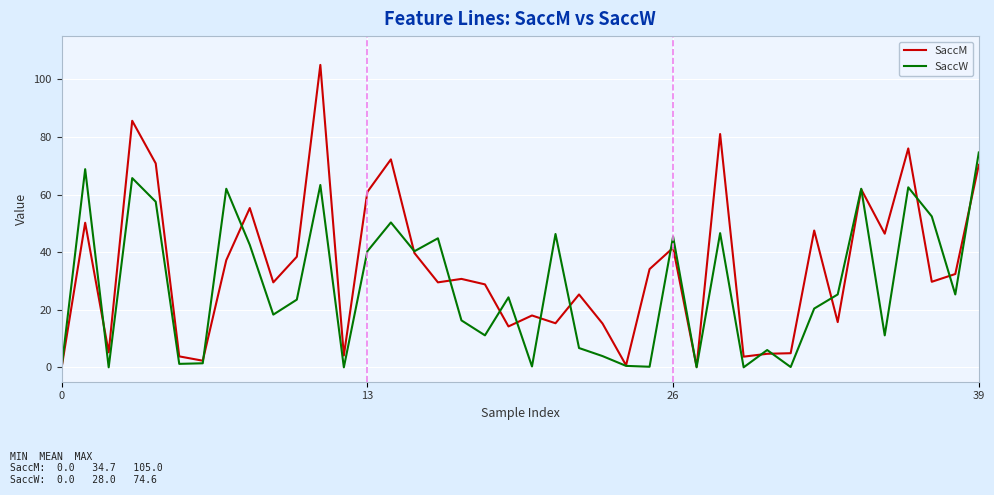

Which series has the widest spread of values?

SaccM